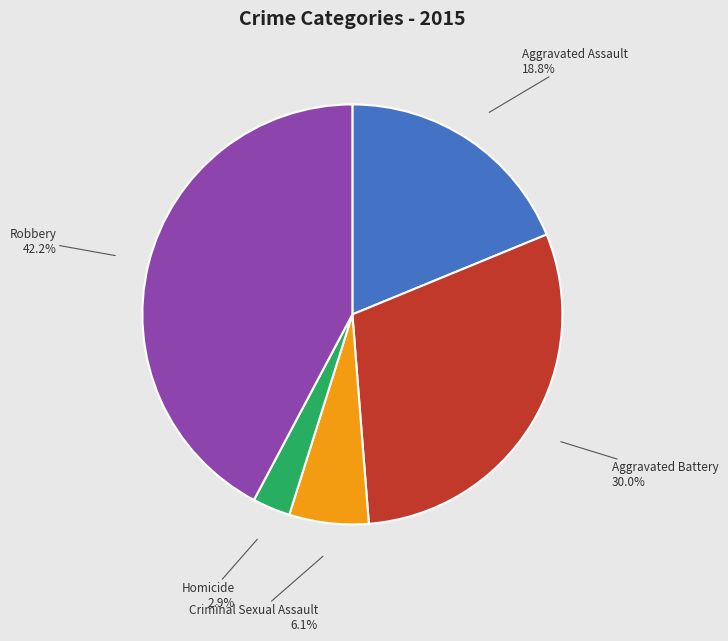

Between Aggravated Battery and Criminal Sexual Assault, which is larger?

Aggravated Battery